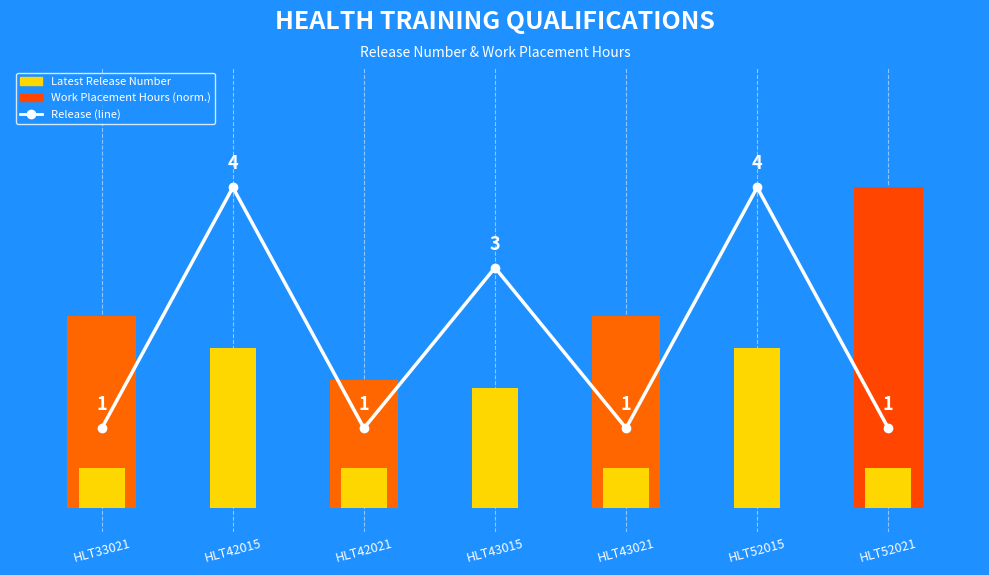

Rank the categories by value from lowest to highest.

HLT33021, HLT42021, HLT43021, HLT52021, HLT43015, HLT42015, HLT52015